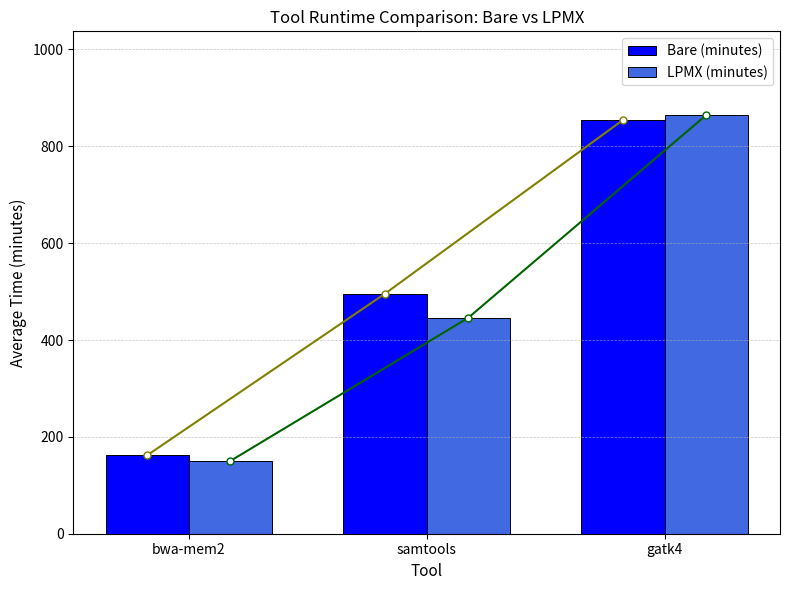

Which category has the highest value across all series?

gatk4